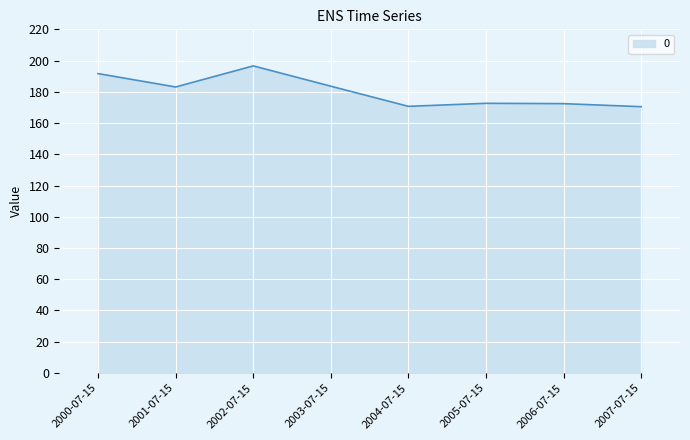

Read the value at 2004-07-15.

170.7